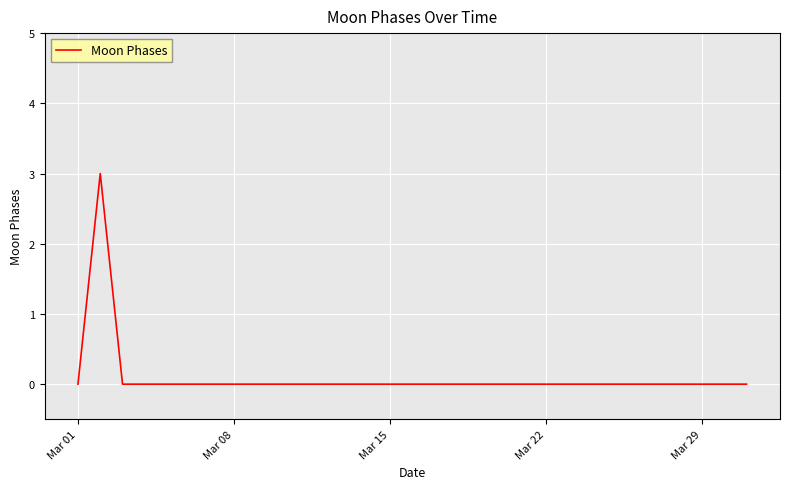

Does the chart have visible grid lines?

Yes